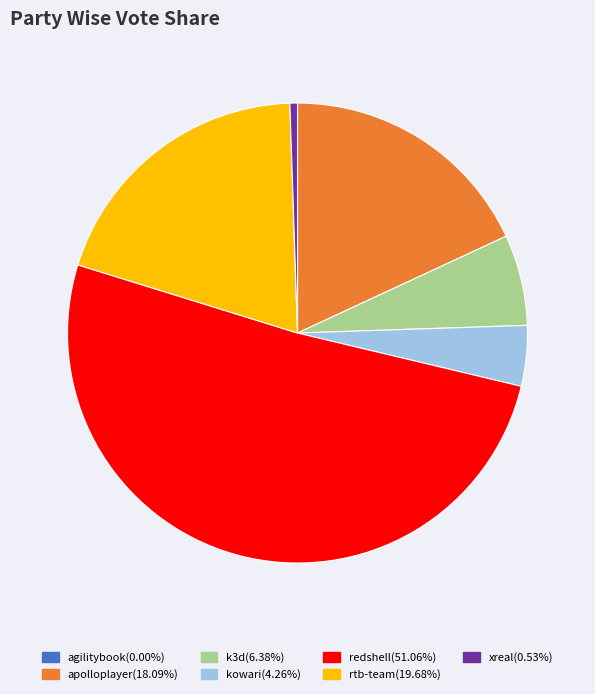

Is there any slice that represents more than half of the pie?

Yes